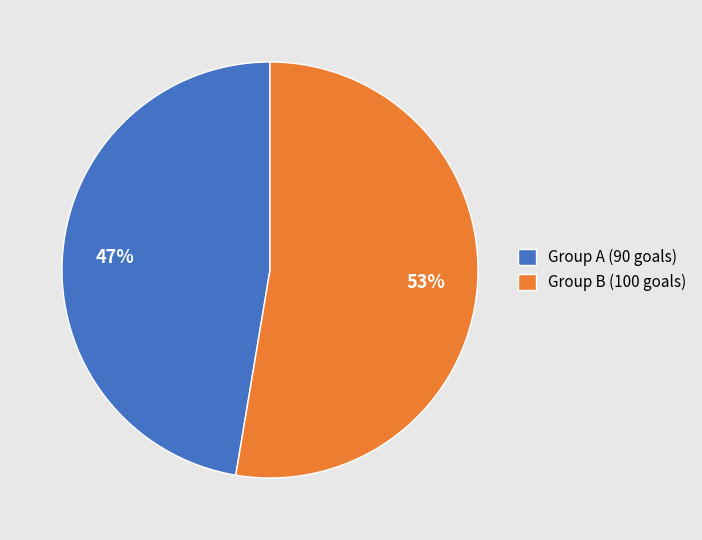

Which has a higher value, Group A (90 goals) or Group B (100 goals)?

Group B (100 goals)